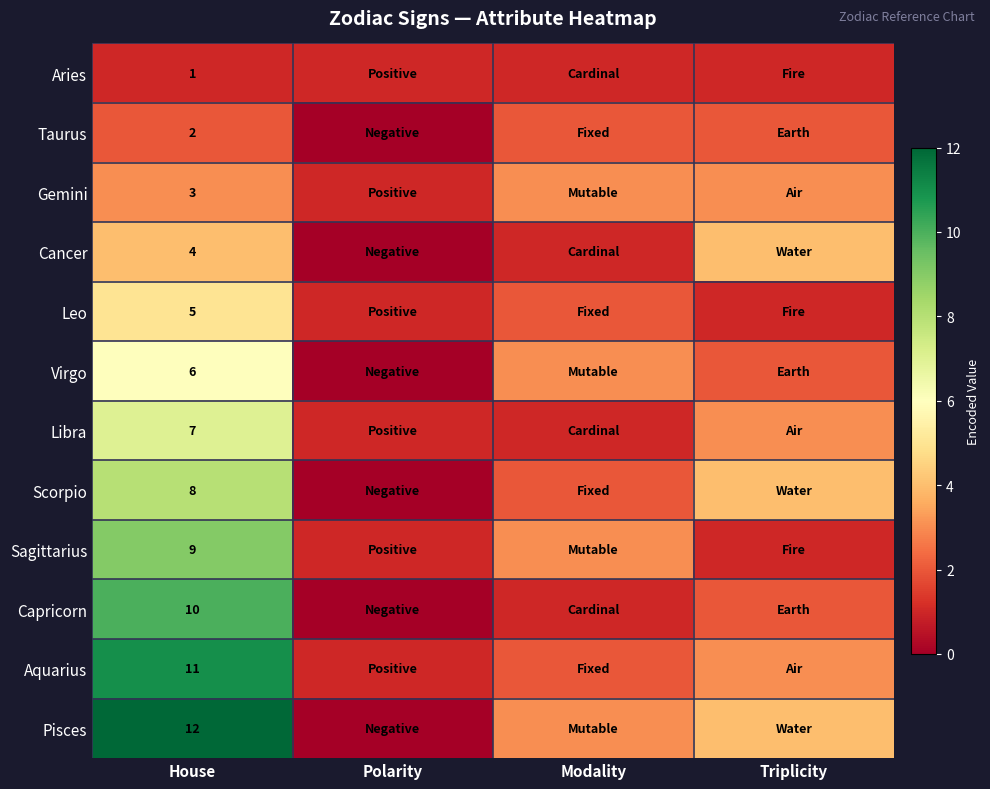

The Aquarius series shows 11 at House. True or false?

True